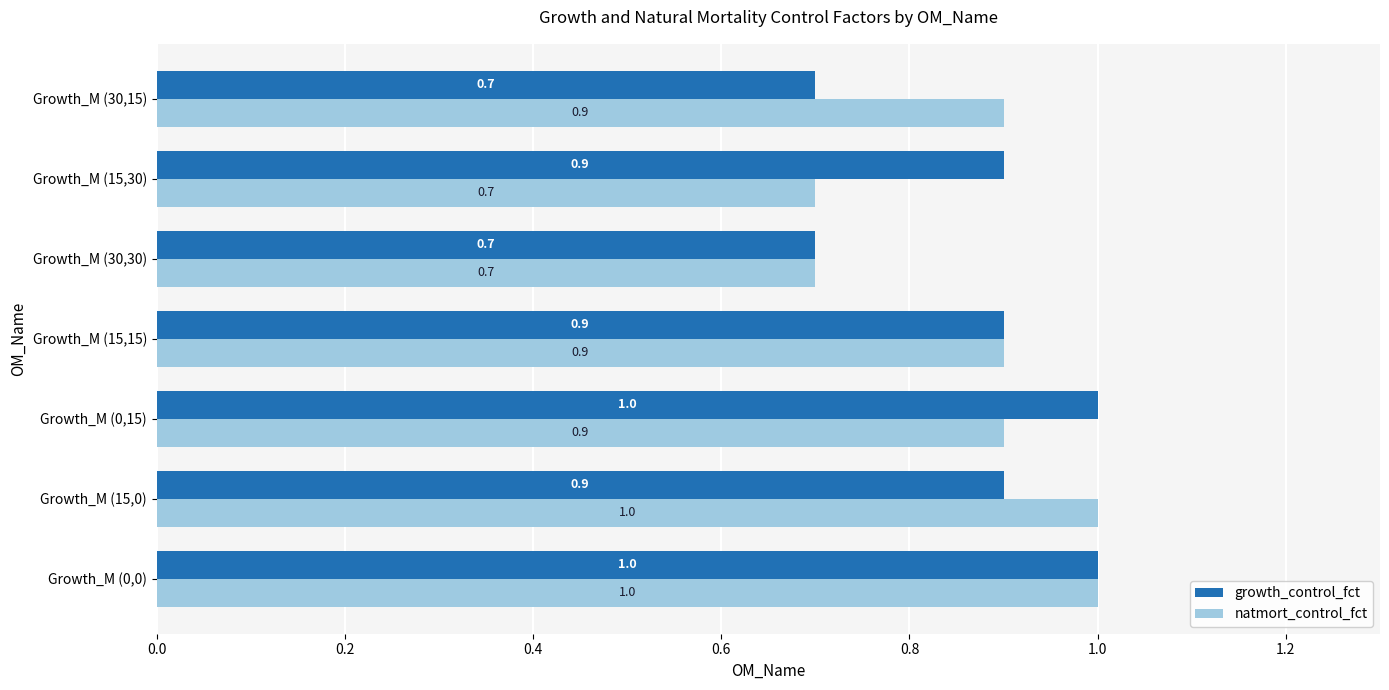

What is the smallest value displayed?

0.7